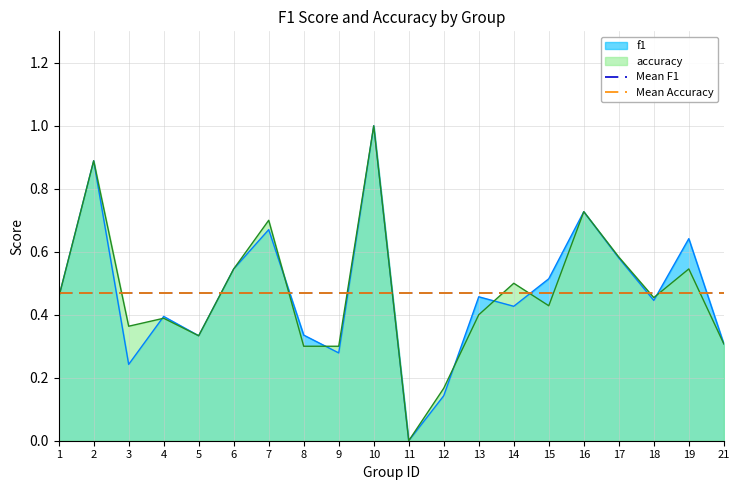

What is the maximum value for f1?

1.0